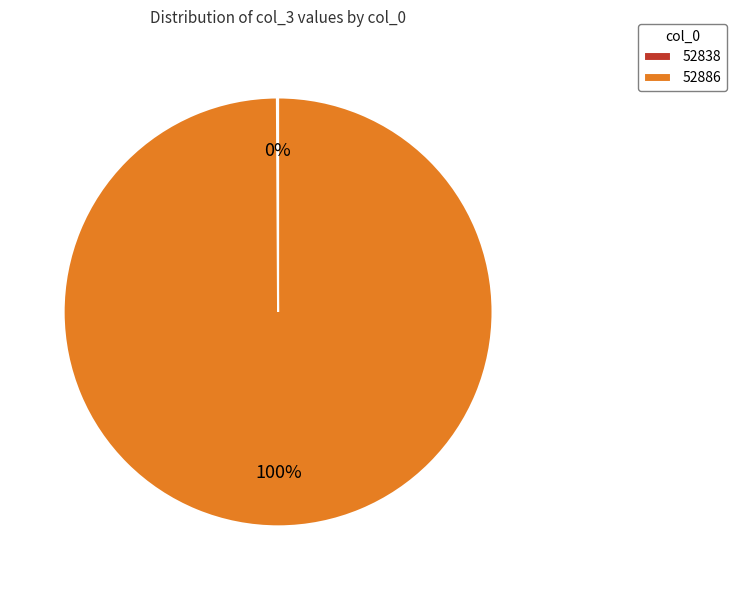

What is the majority slice?

52886